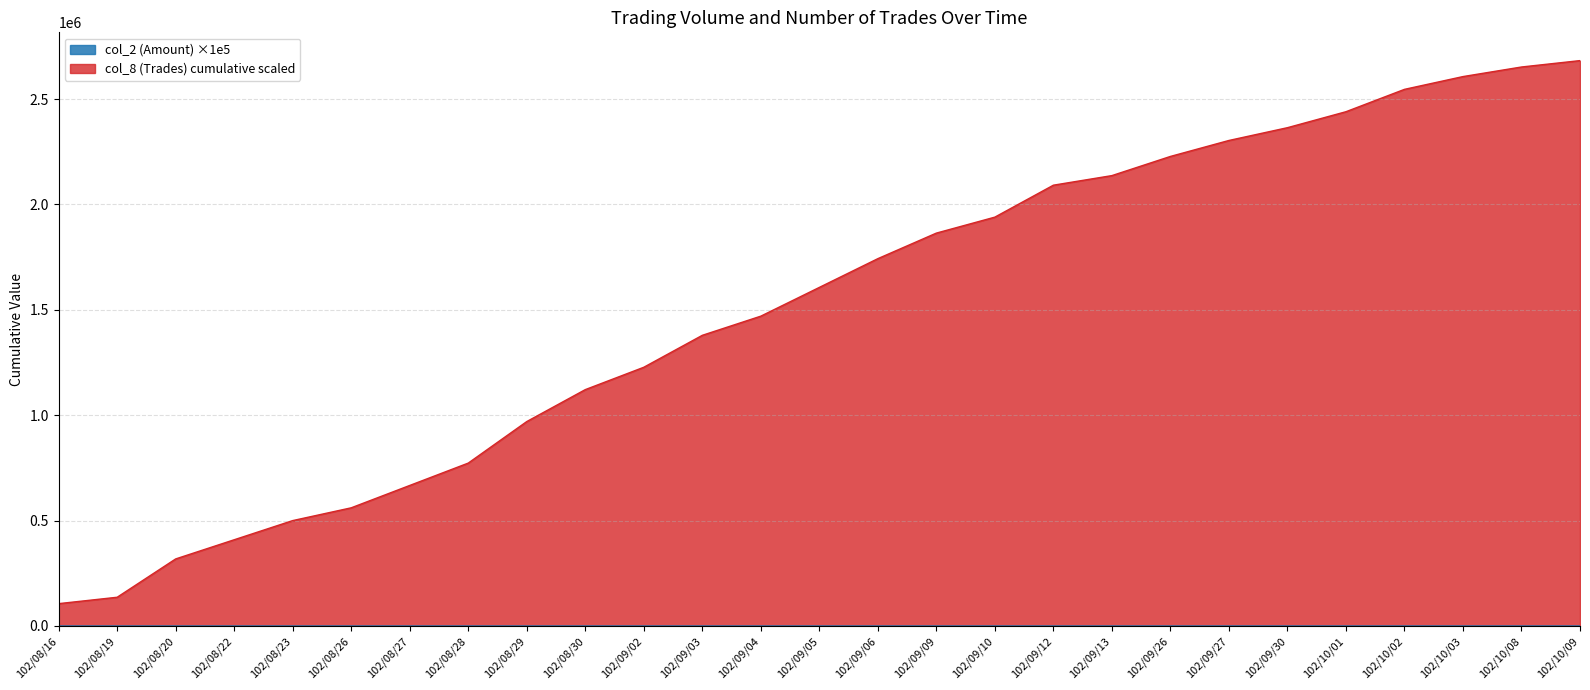

The value of col_8 (Trades) cumulative scaled at 102/09/26 is 2227851.4. True or false?

True